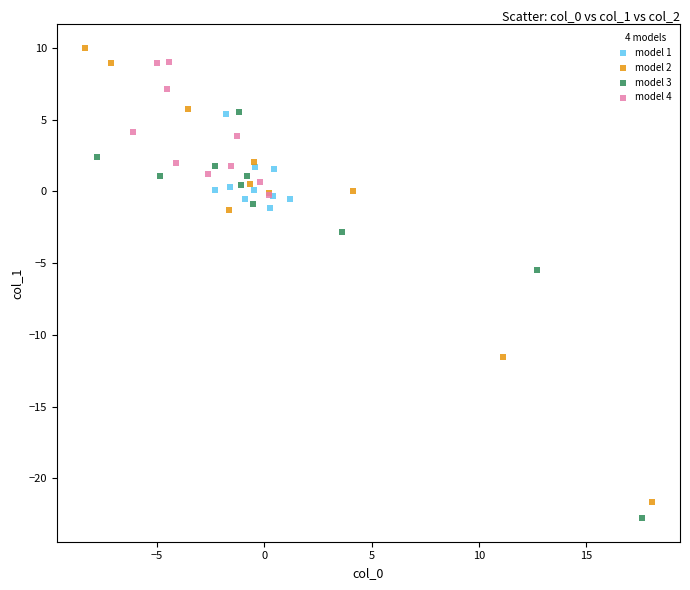

Which series has the widest spread of Y values?

model 2